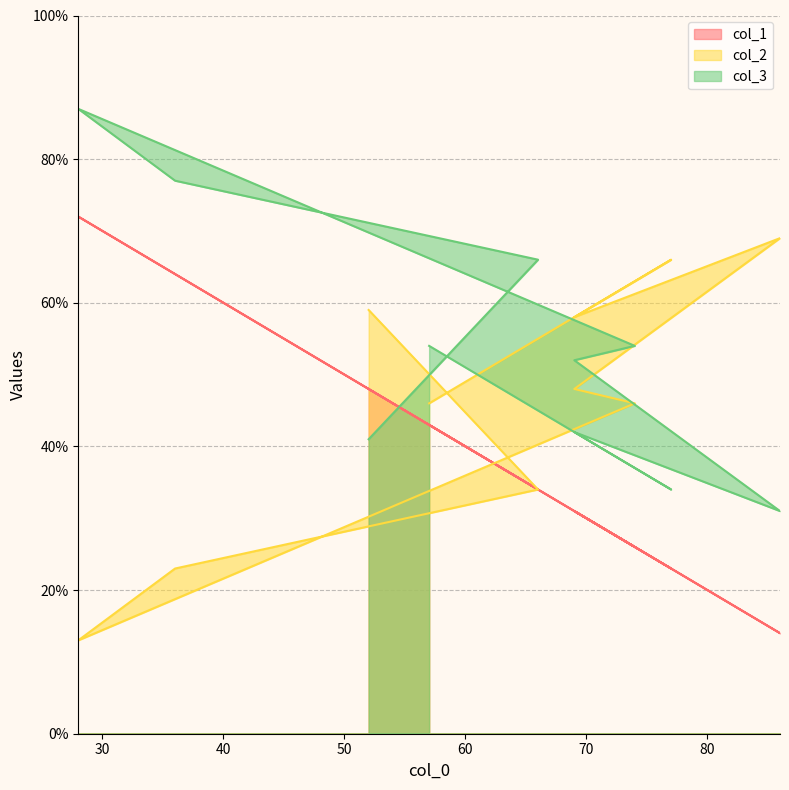

At which category does the chart reach its peak across all series?

28